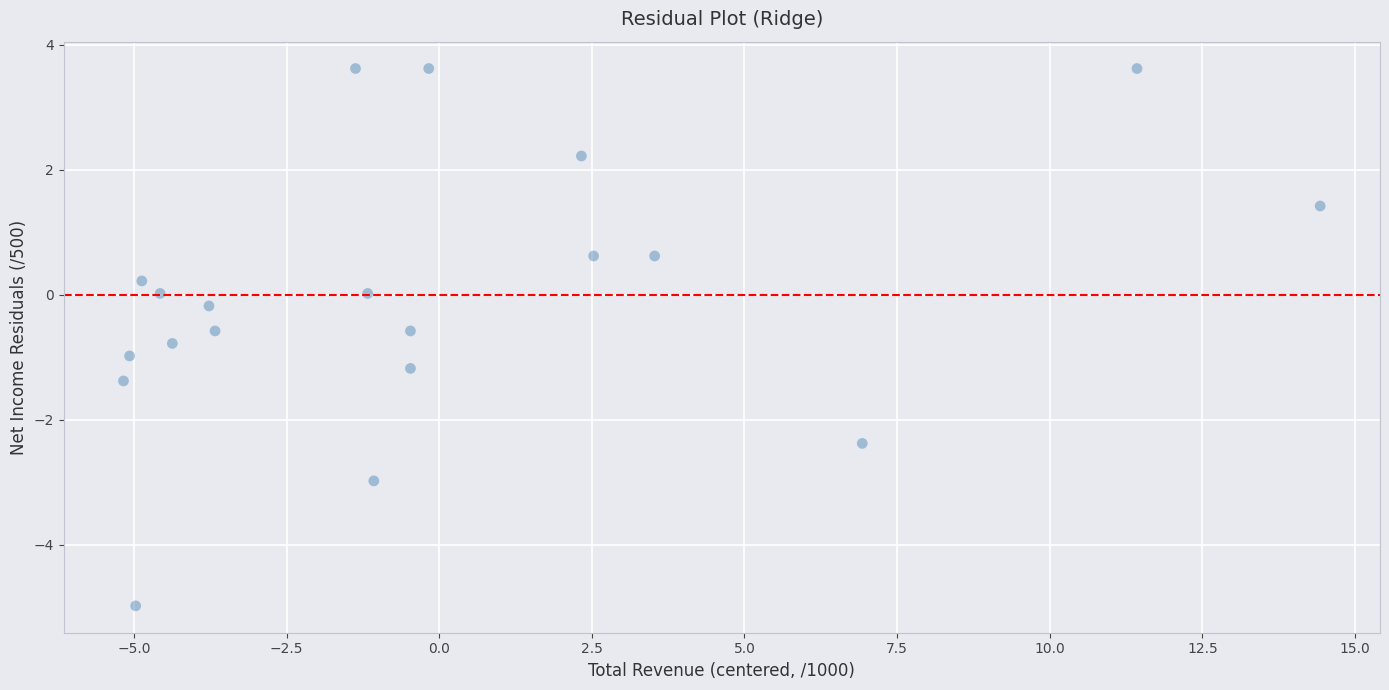

What is the range of X values (max minus min)?

19.6